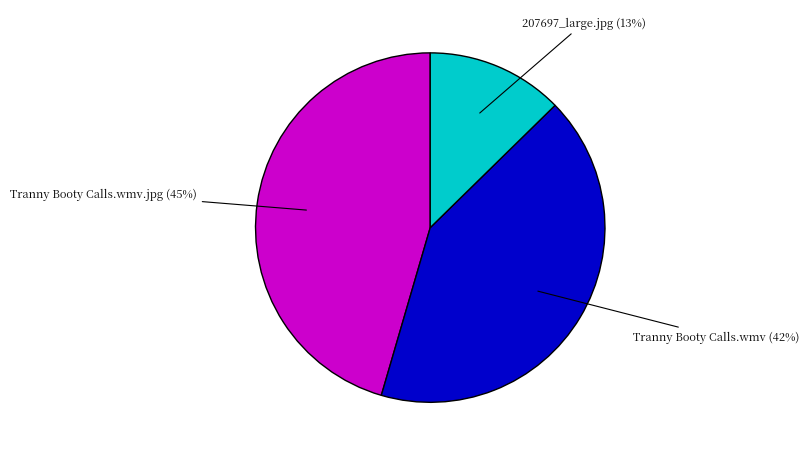

Which has a higher value, Tranny Booty Calls.wmv.jpg or 207697_large.jpg?

Tranny Booty Calls.wmv.jpg